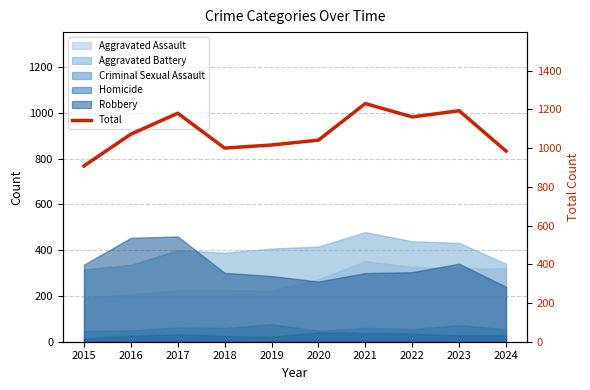

Reading right to left, transcribe all the data shown in this chart.

2024=985	2023=1193	2022=1161	2021=1230	2020=1041	2019=1016	2018=1000	2017=1180	2016=1072	2015=908